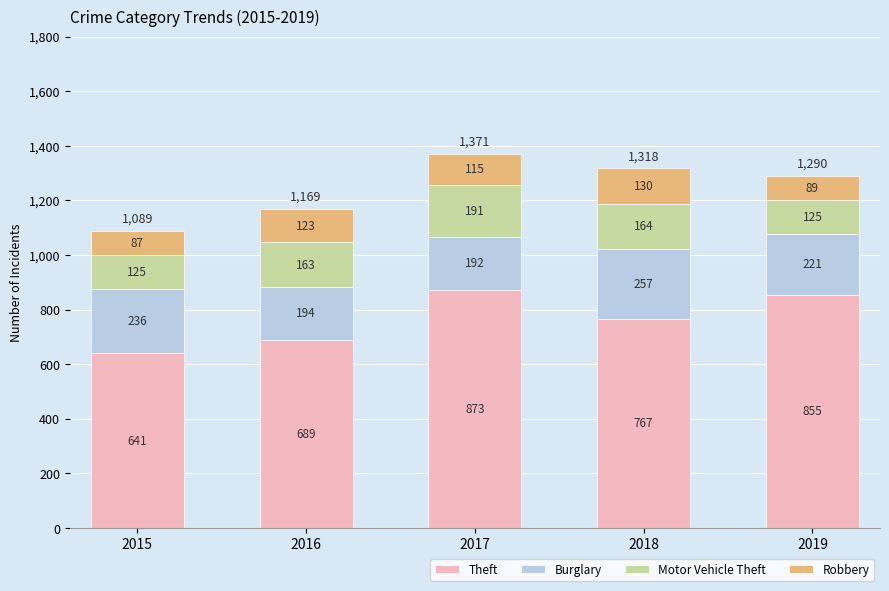

The Theft series shows 1359 at 2019. True or false?

False